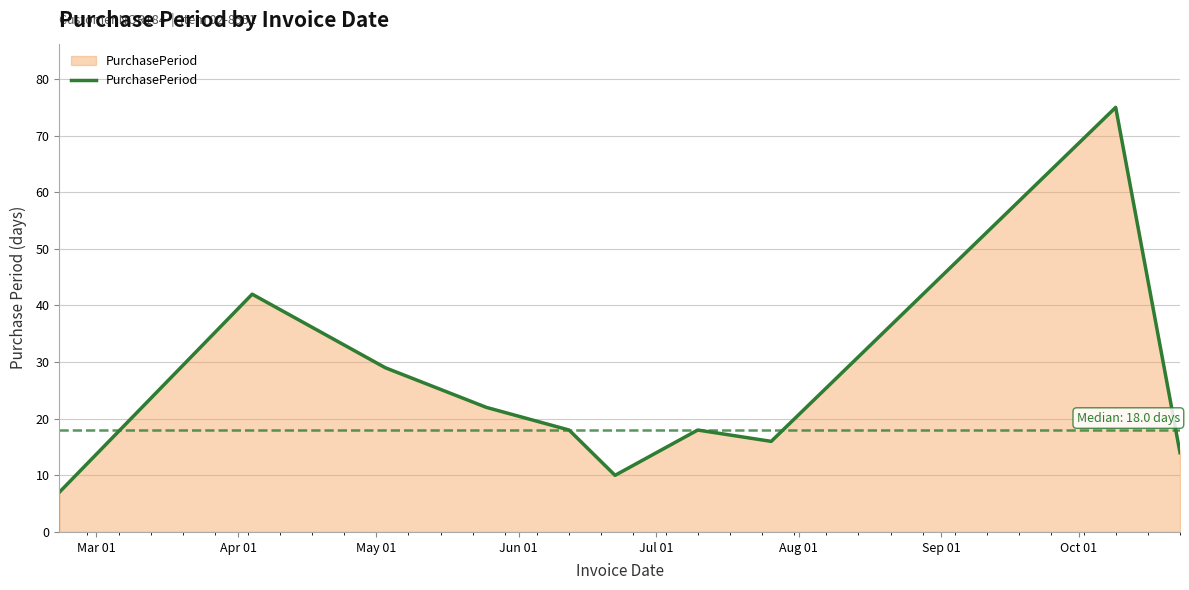

What is the maximum value shown in the chart?

75